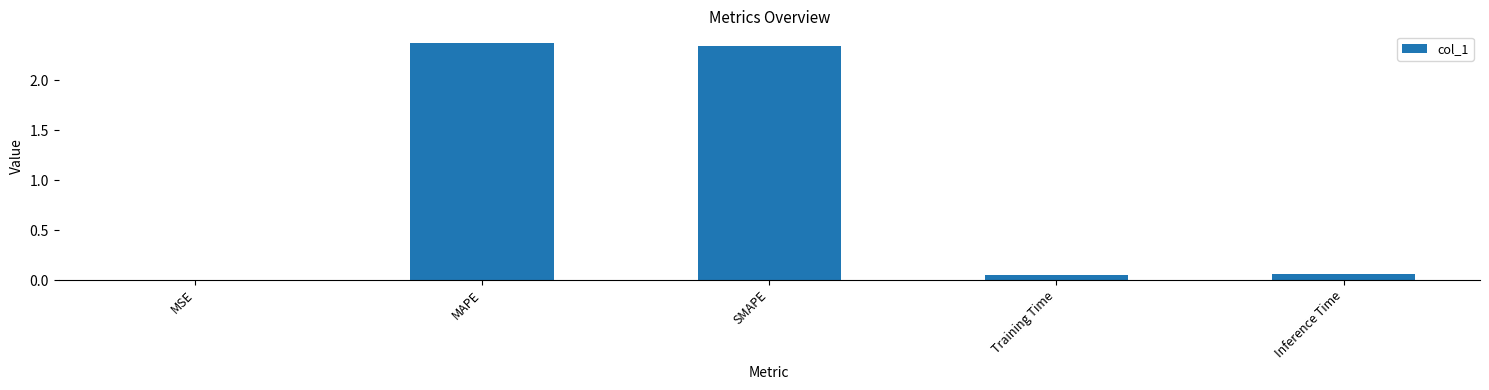

What is the average value?

1.0